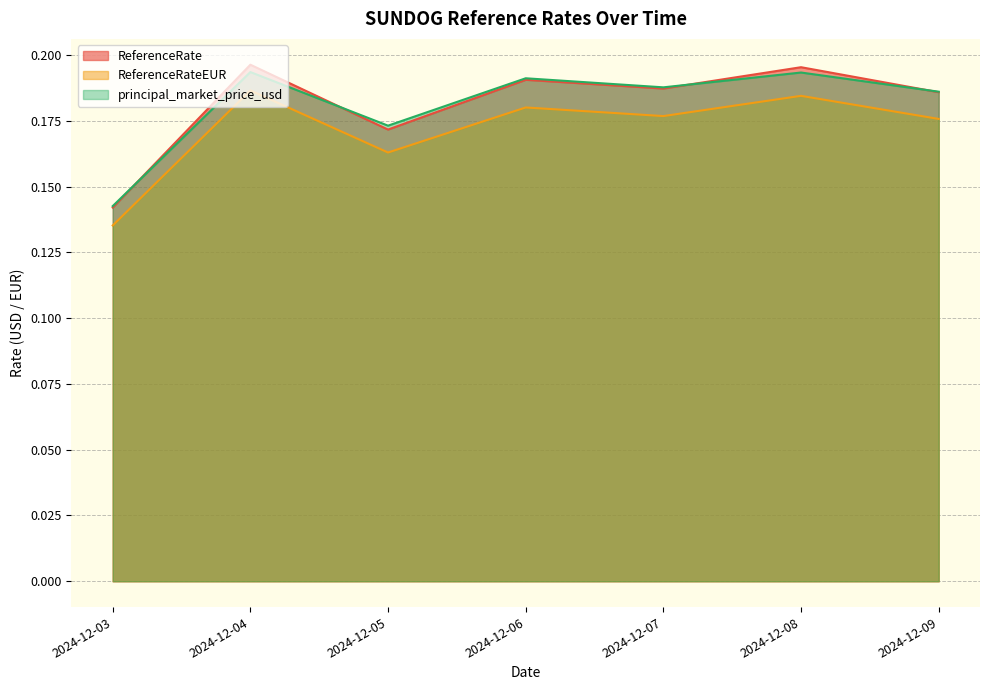

What are all the series names shown in the legend?

ReferenceRate, ReferenceRateEUR, principal_market_price_usd